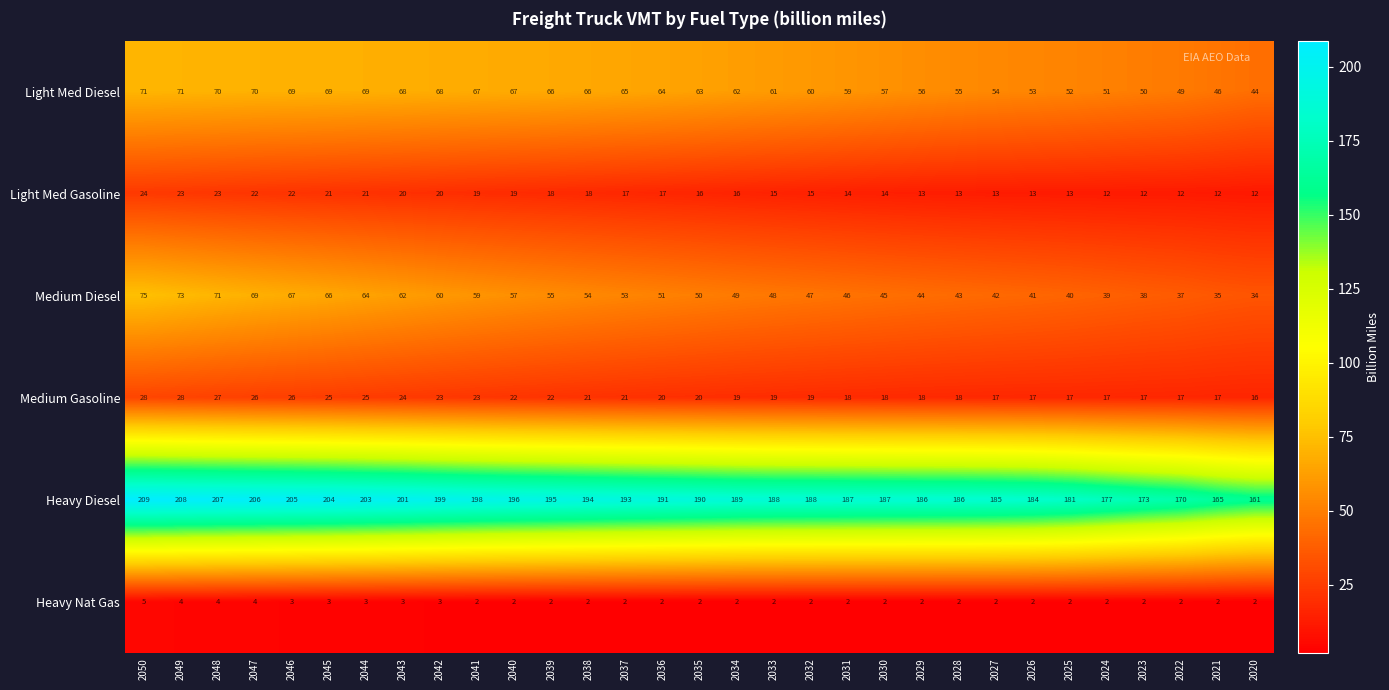

Where does the Medium Diesel series first go above 50?

2050